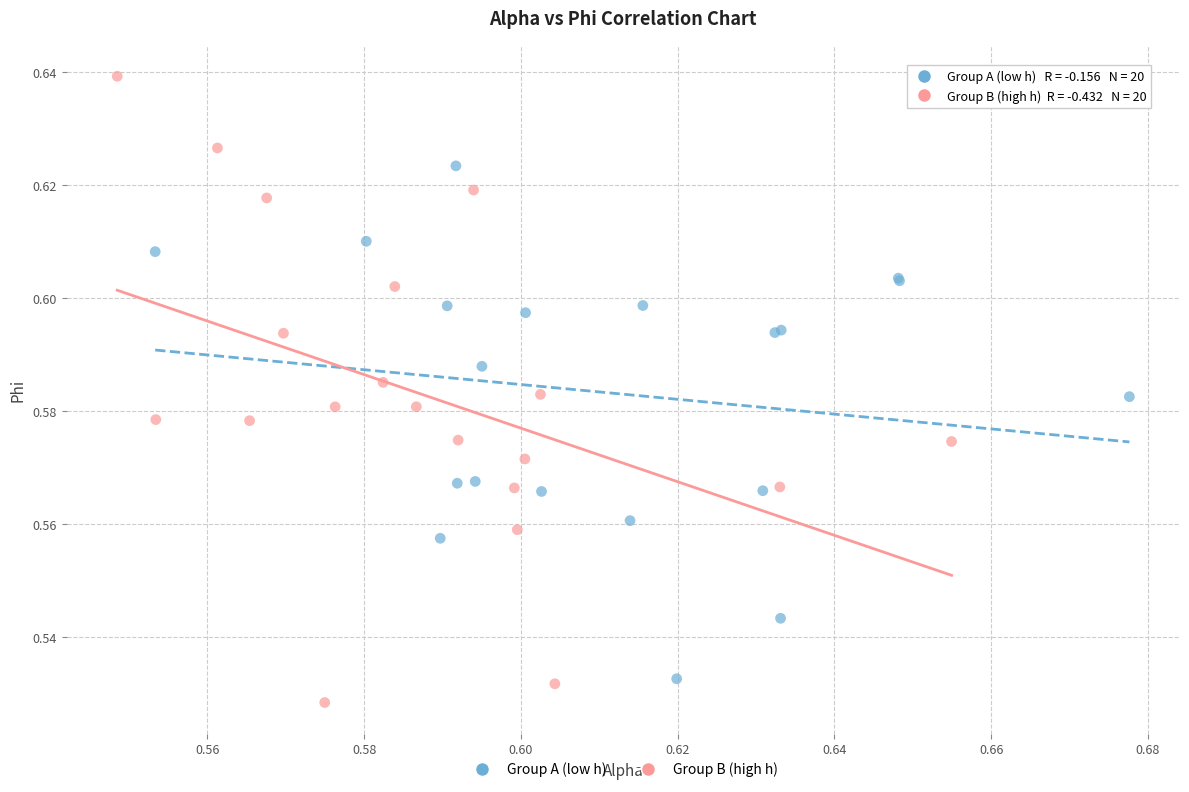

Which series contains the highest Y value?

Group B (high h)